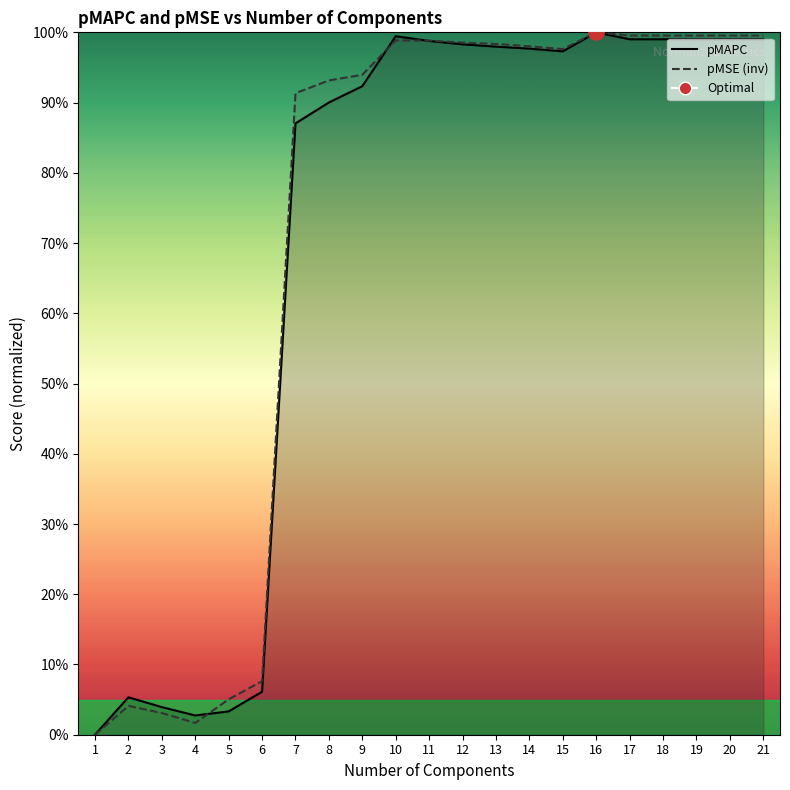

Which series has the widest spread of Y values?

pMAPC